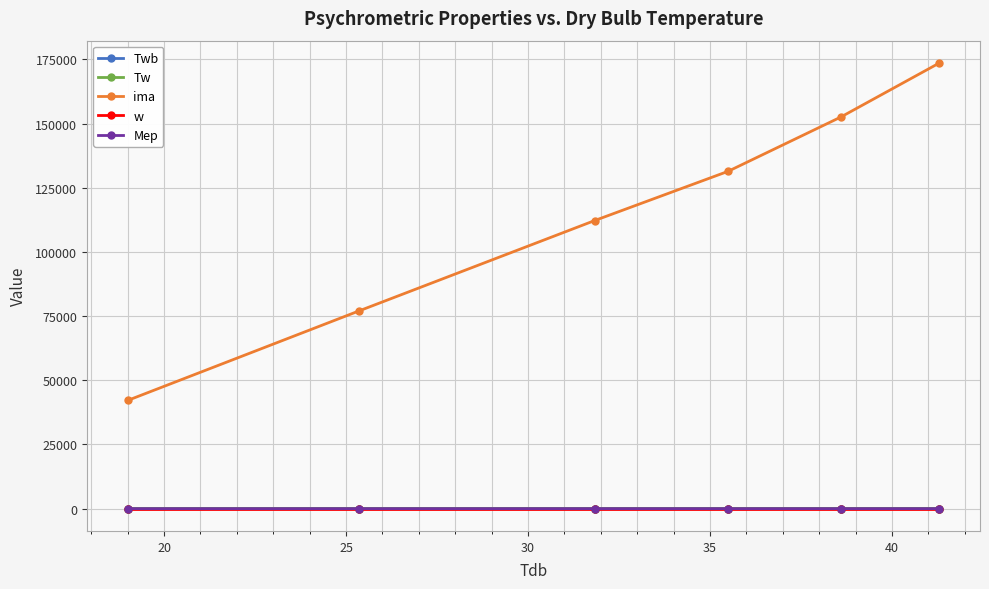

What is the maximum value shown in the chart?

173638.8